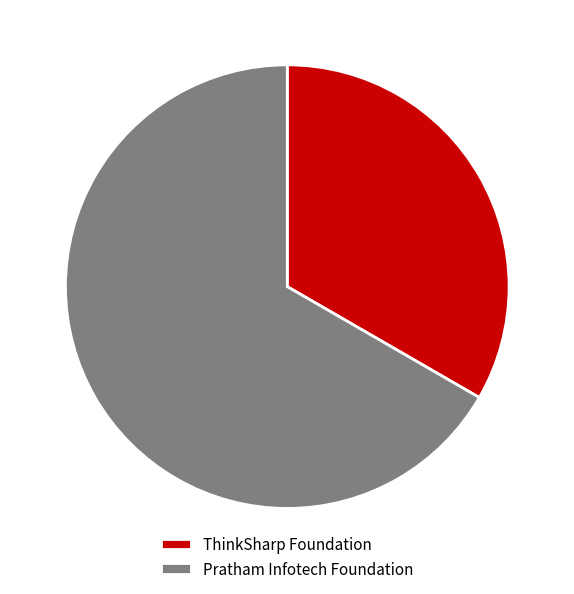

Which has a higher value, Pratham Infotech Foundation or ThinkSharp Foundation?

Pratham Infotech Foundation